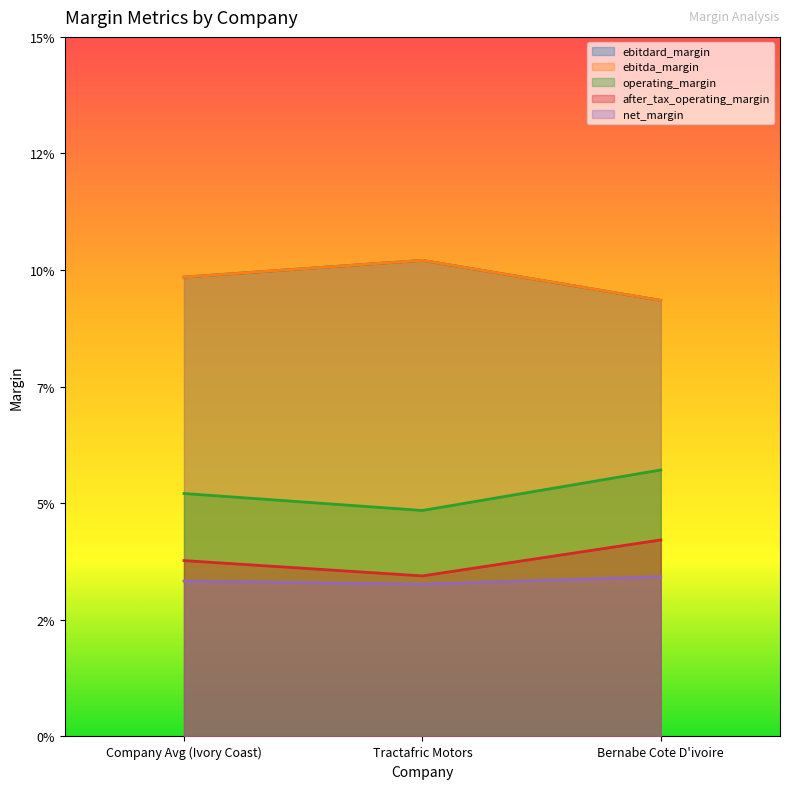

How many data points does each series have?

3